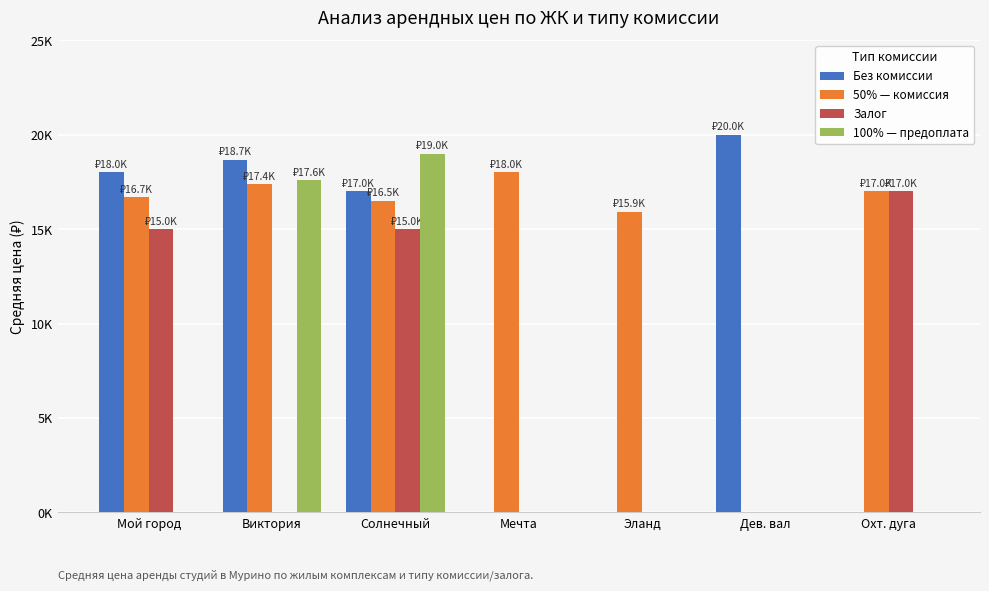

Which label corresponds to the largest value in the chart?

Дев. вал